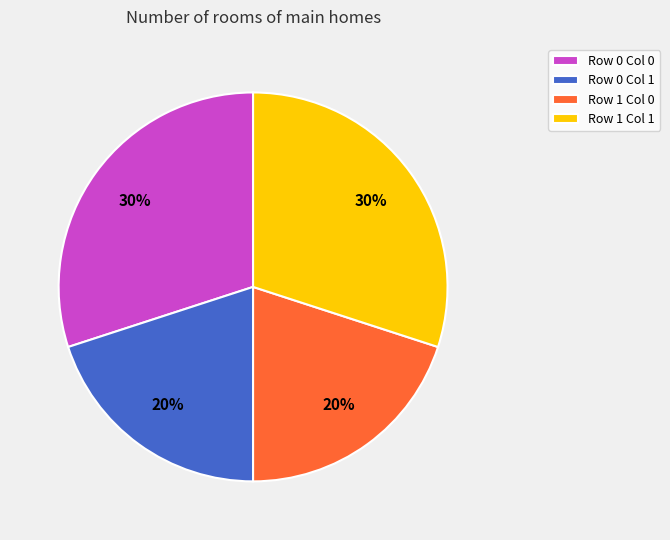

The Row 1 Col 0 slice represents 20% of the pie. True or false?

True